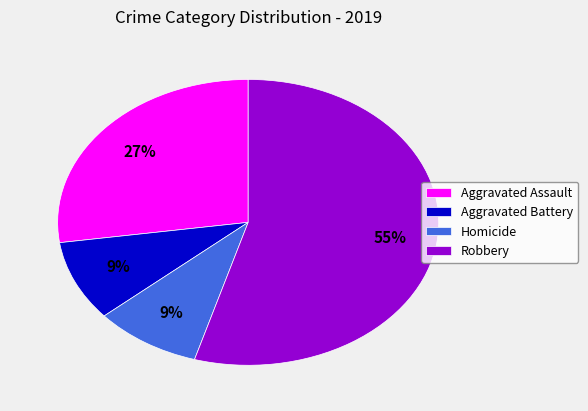

Is it true that Homicide is 9% of the pie?

True